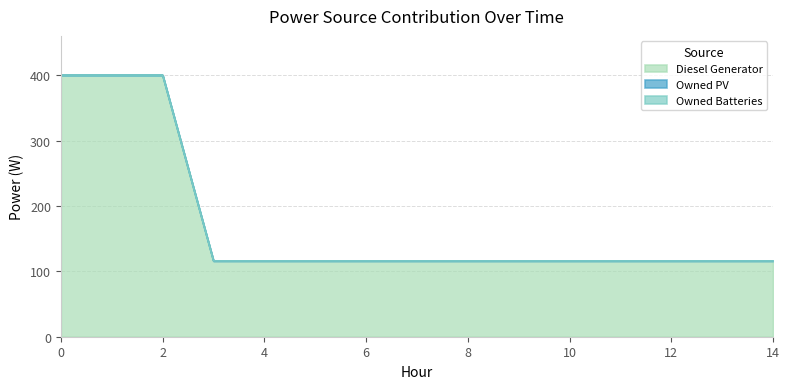

Reading left to right, list all the values displayed in this chart.

Diesel Generator: 0=400	1=400	2=400	3=116	4=116	5=116	6=116	7=116	8=116	9=116	10=116	11=116	12=116	13=116	14=116
Owned PV: 0=0	1=0	2=0	3=0	4=0	5=0	6=0	7=0	8=0	9=0	10=0	11=0	12=0	13=0	14=0
Owned Batteries: 0=0	1=0	2=0	3=0	4=0	5=0	6=0	7=0	8=0	9=0	10=0	11=0	12=0	13=0	14=0